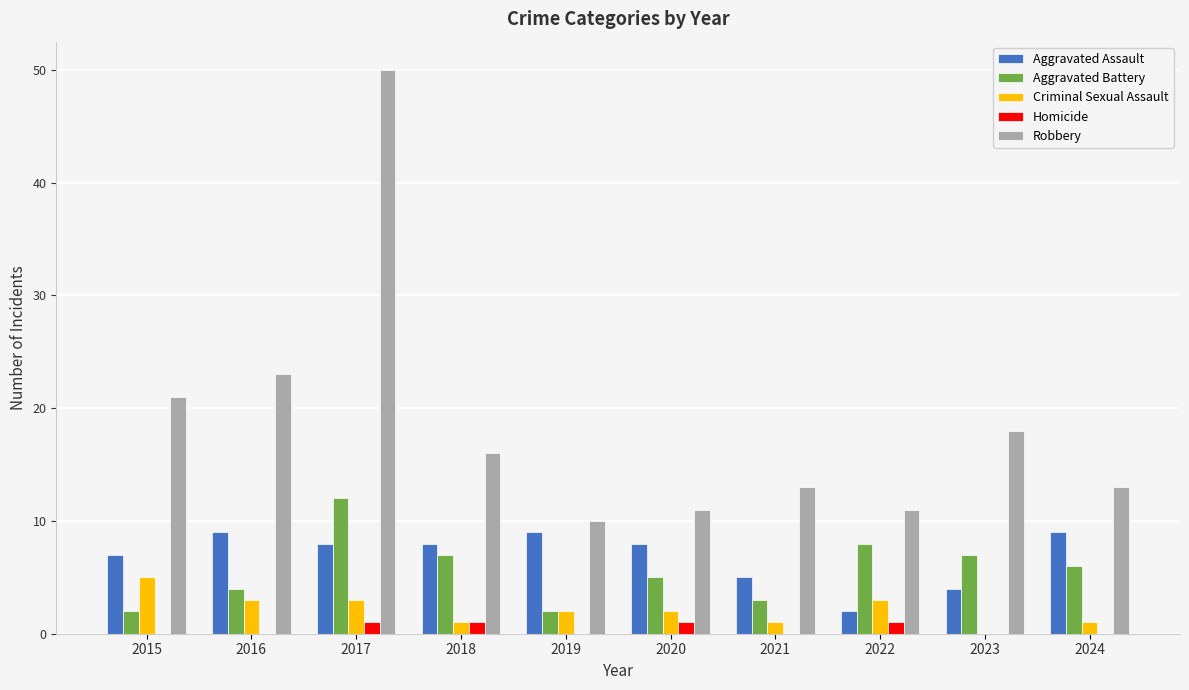

What is the approximate value of Criminal Sexual Assault at 2016?

3